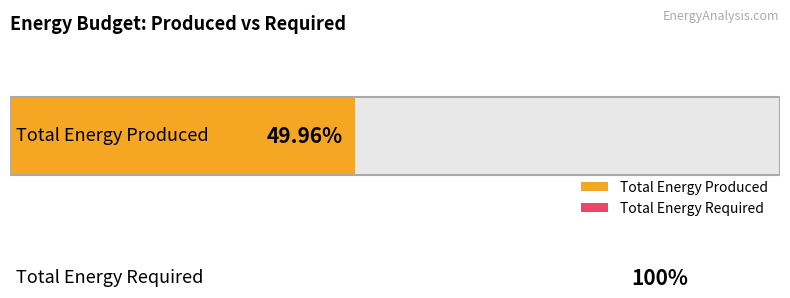

How many bars are there in each group?

2